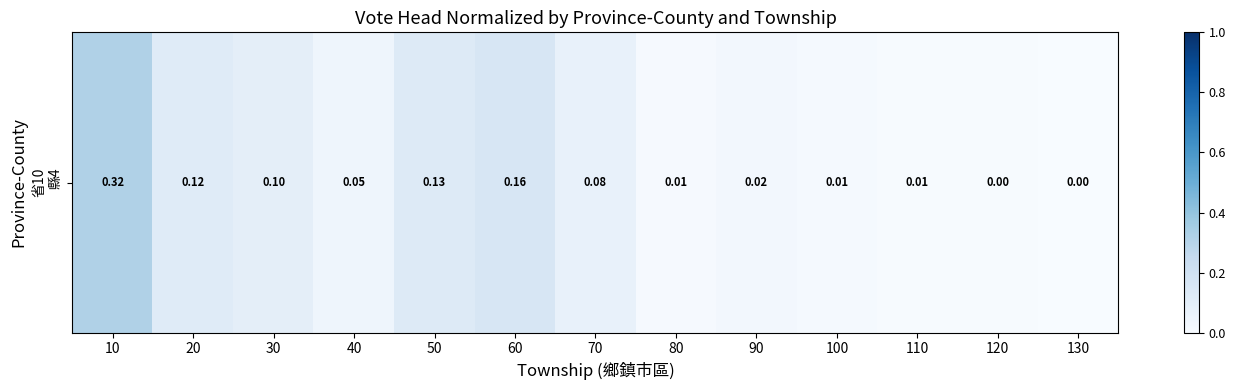

What is the greatest value displayed?

0.3